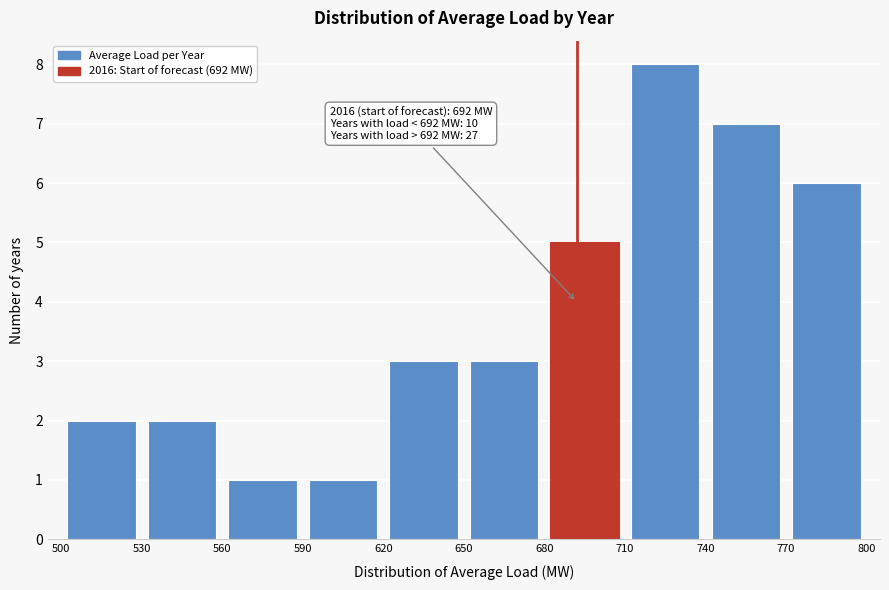

Which range on the x-axis has the tallest bar?

710 to 740